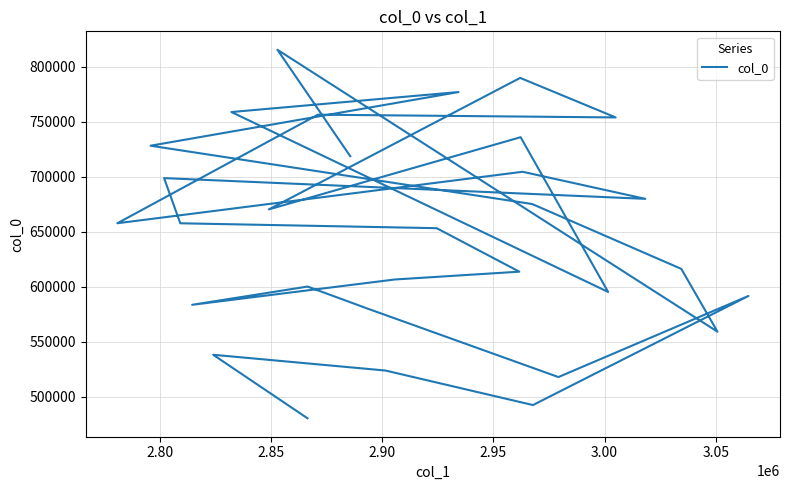

True or false: the data shows 1113305.0 at 3.05.

False